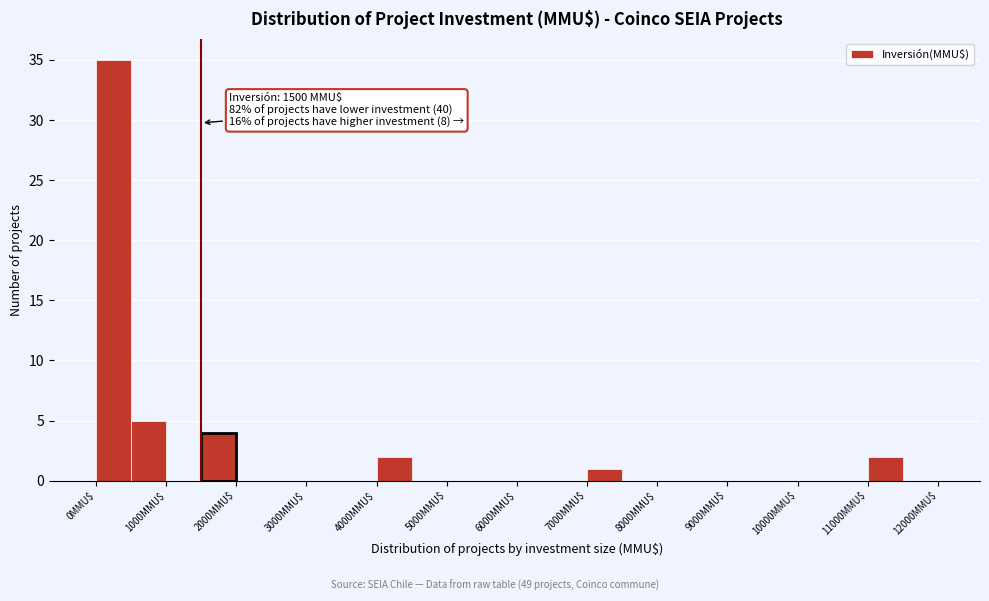

Which range on the x-axis has the tallest bar?

0 to 500